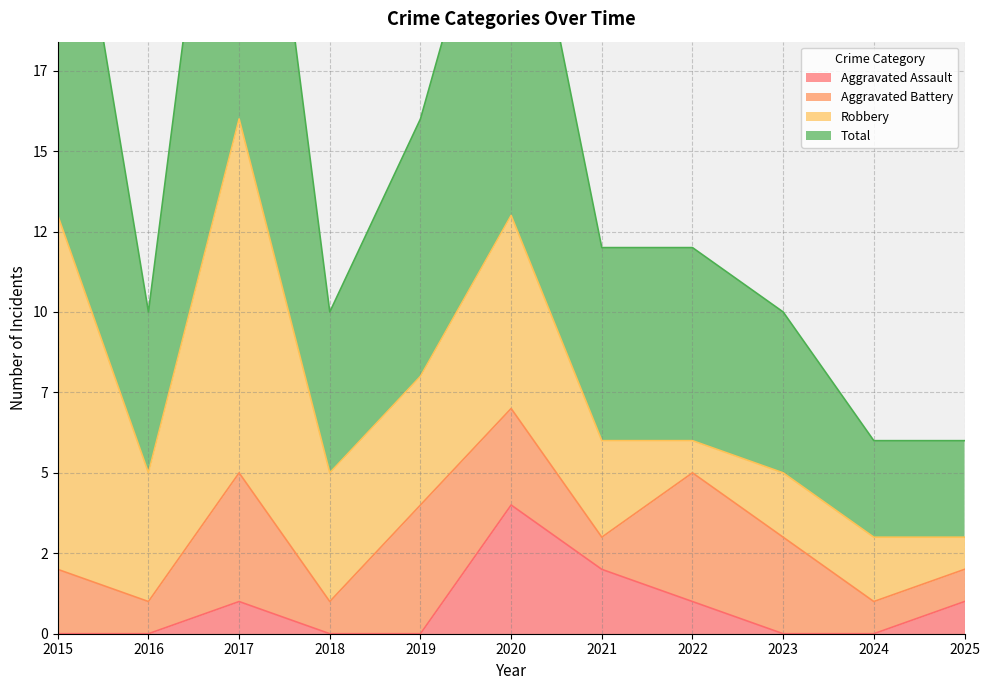

True or false: Aggravated Assault has a value of 6 at 2020.

False